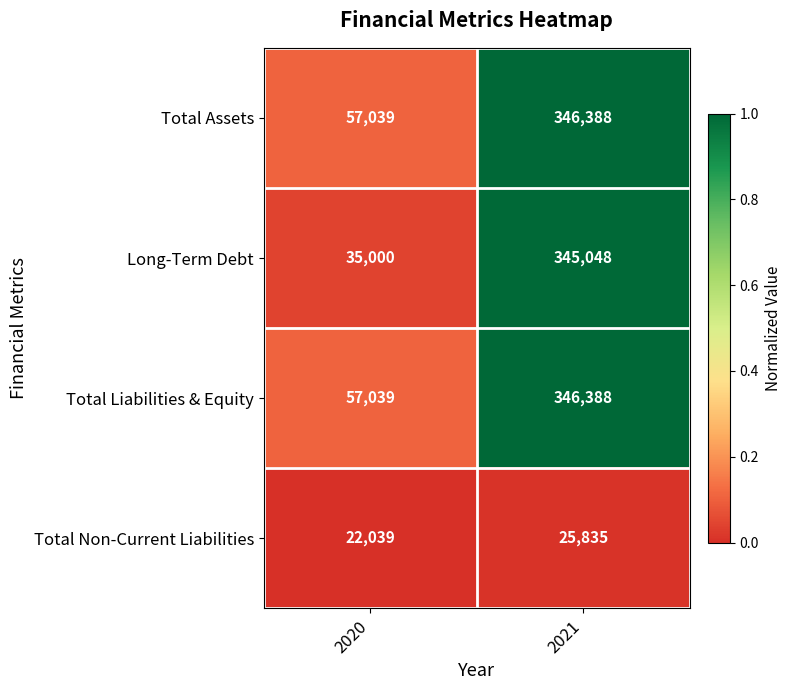

Rank the categories by Total Liabilities & Equity value from highest to lowest.

2021, 2020